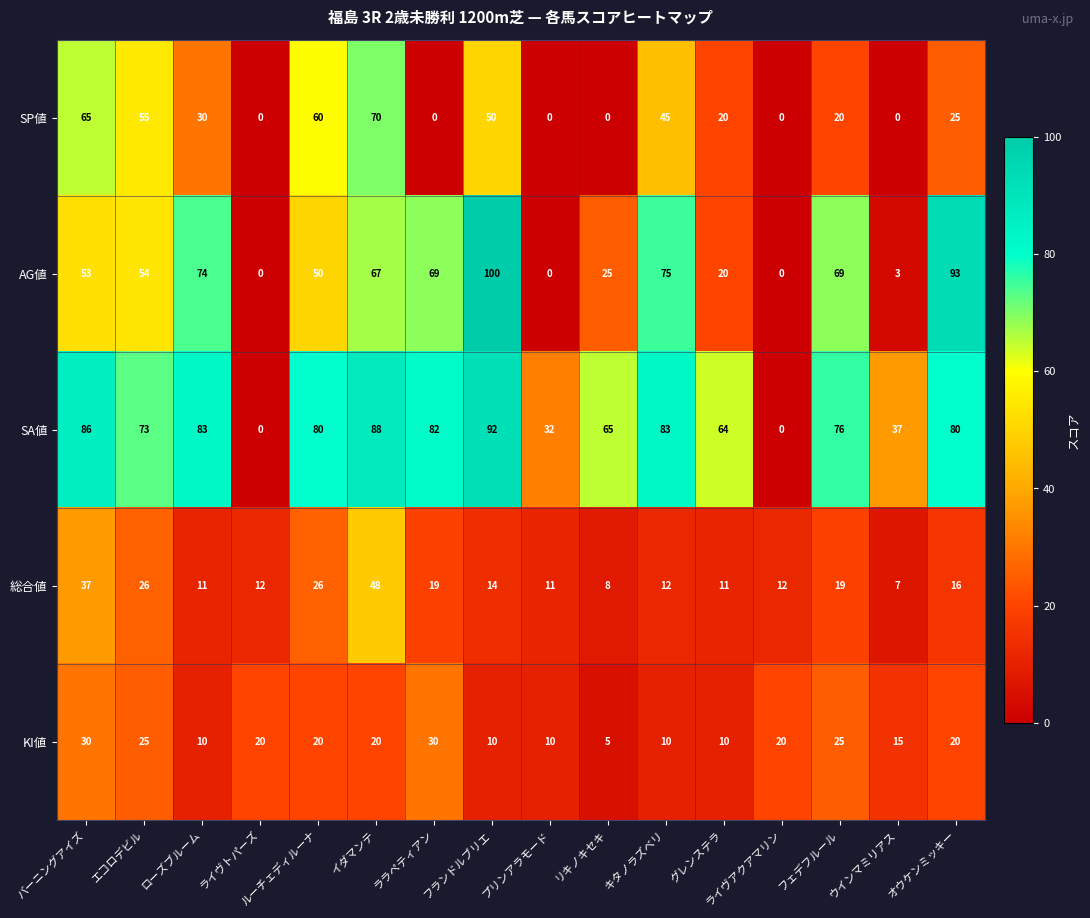

At which label does SA値 first exceed 80?

バーニングアイズ